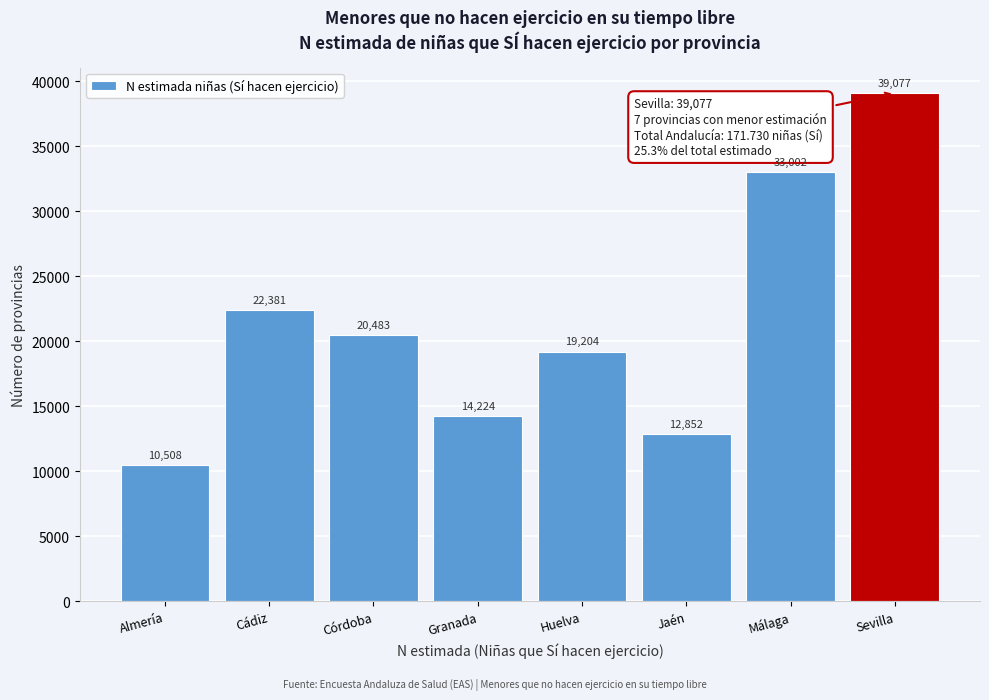

Reading left to right, extract all data points from this chart.

10508	22381	20483	14224	19204	12852	33002	39077